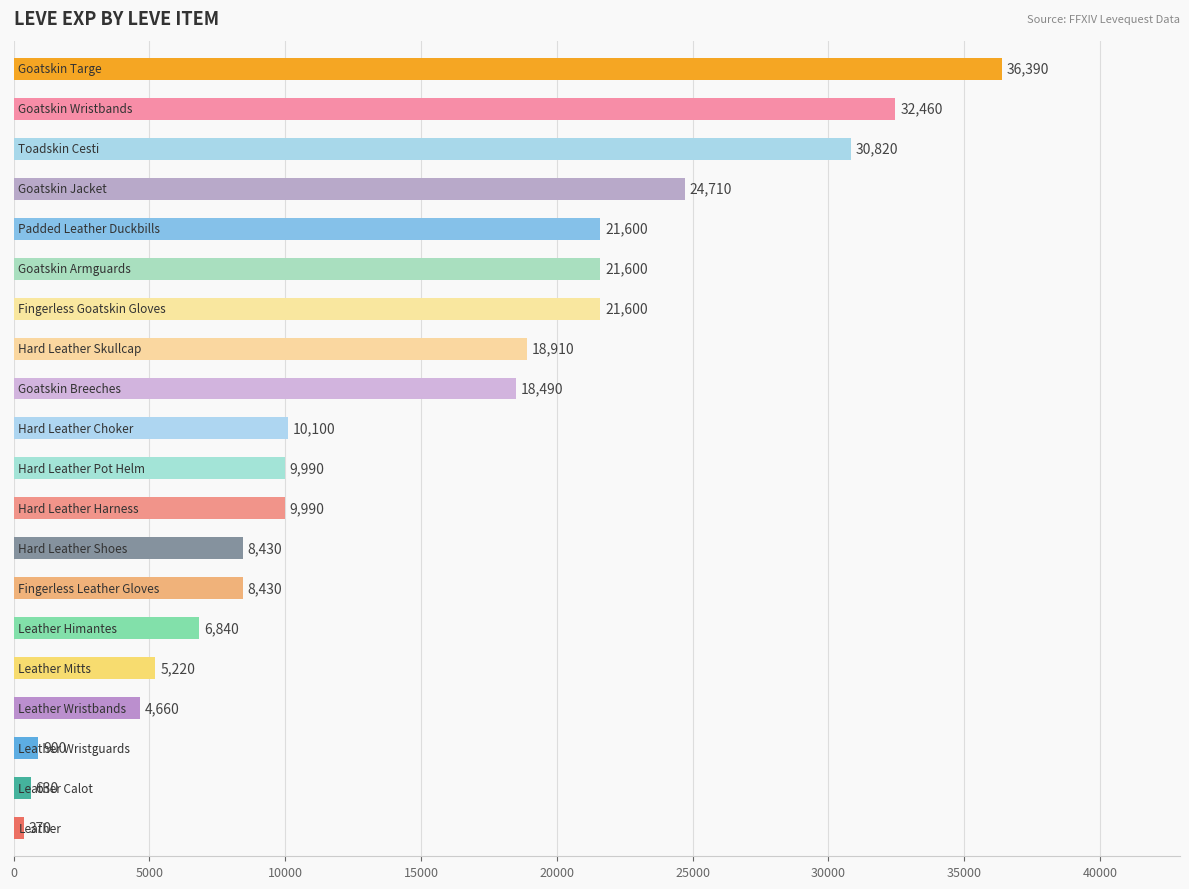

Reading bottom to top, what are all the values shown in this chart?

370	630	900	4660	5220	6840	8430	8430	9990	9990	10100	18490	18910	21600	21600	21600	24710	30820	32460	36390